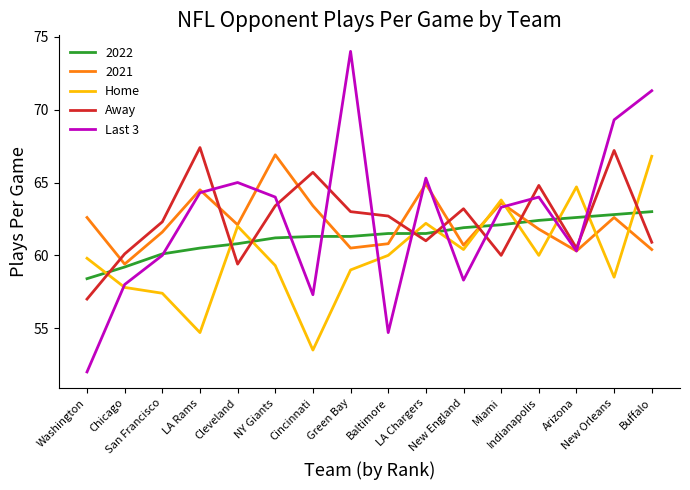

What position from the left is New Orleans?

15